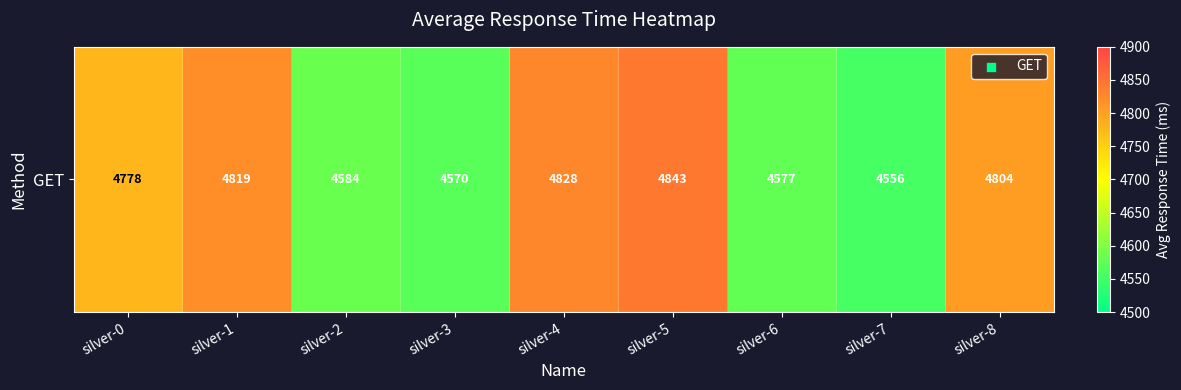

Reading left to right, list all the values displayed in this chart.

silver-0=4778	silver-1=4819	silver-2=4584	silver-3=4570	silver-4=4828	silver-5=4843	silver-6=4577	silver-7=4556	silver-8=4804